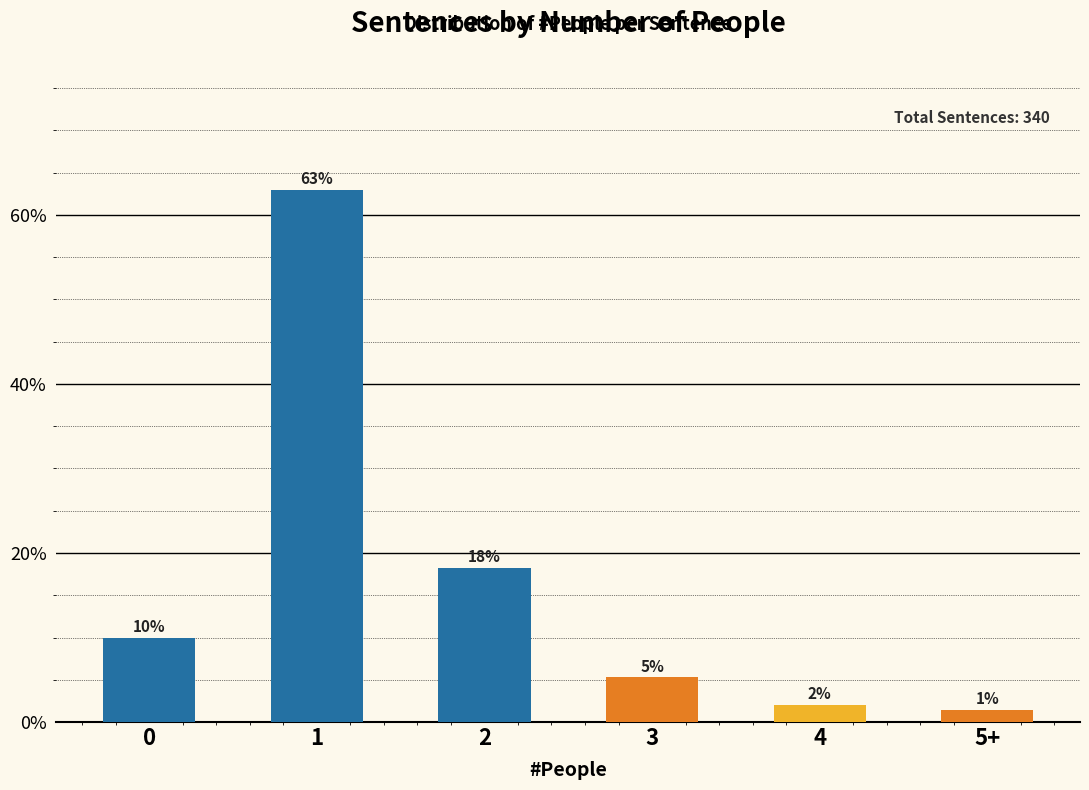

How many bars are there in total?

6